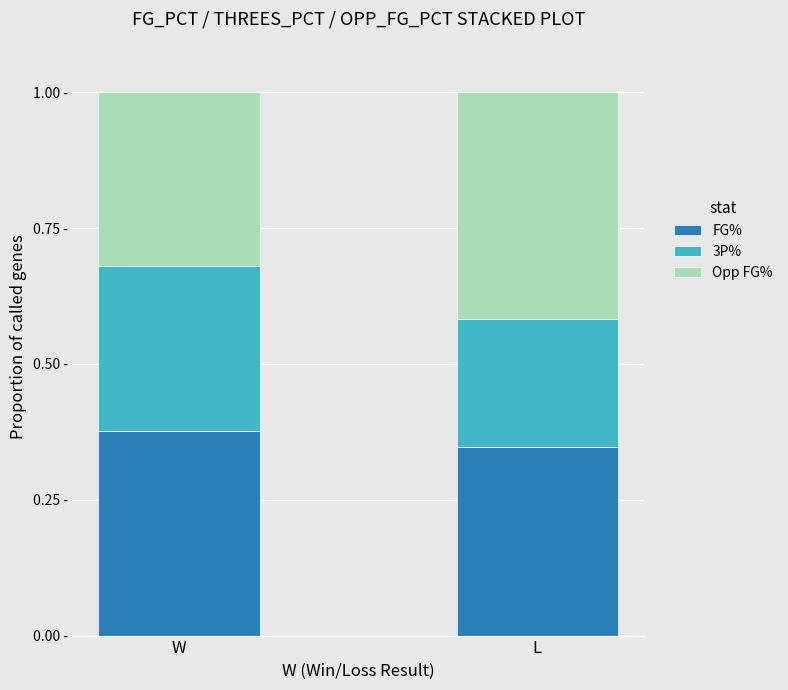

What is the difference between the maximum and minimum values in the Opp FG% series?

0.1